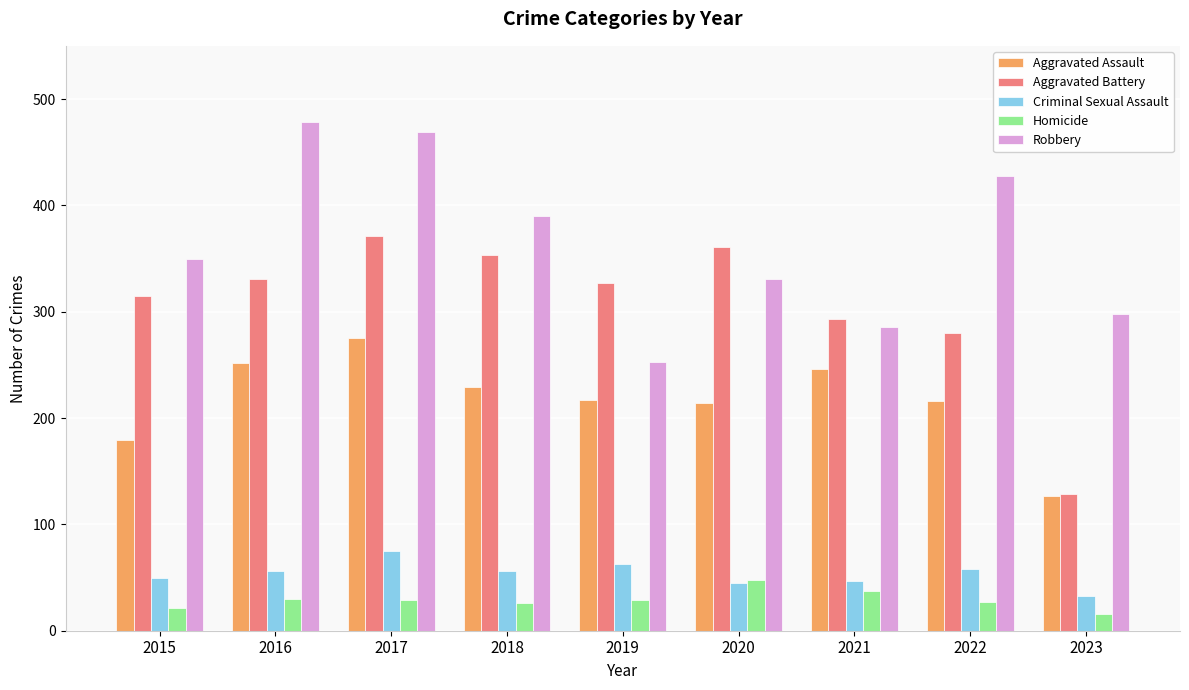

What is the highest value of the Criminal Sexual Assault series?

75